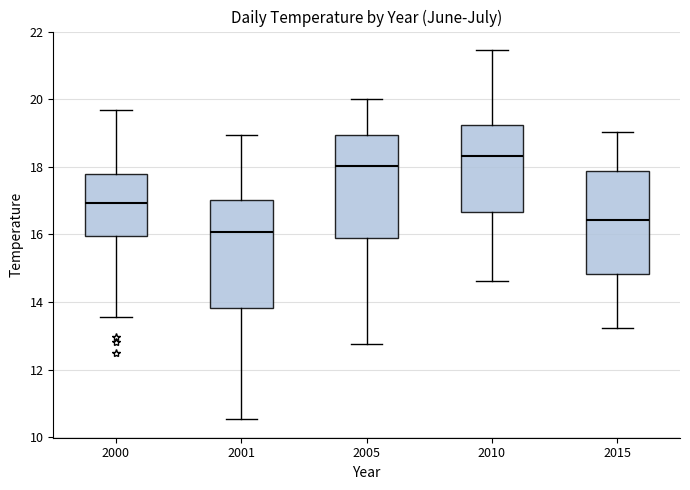

Which box has the lowest median line?

2001